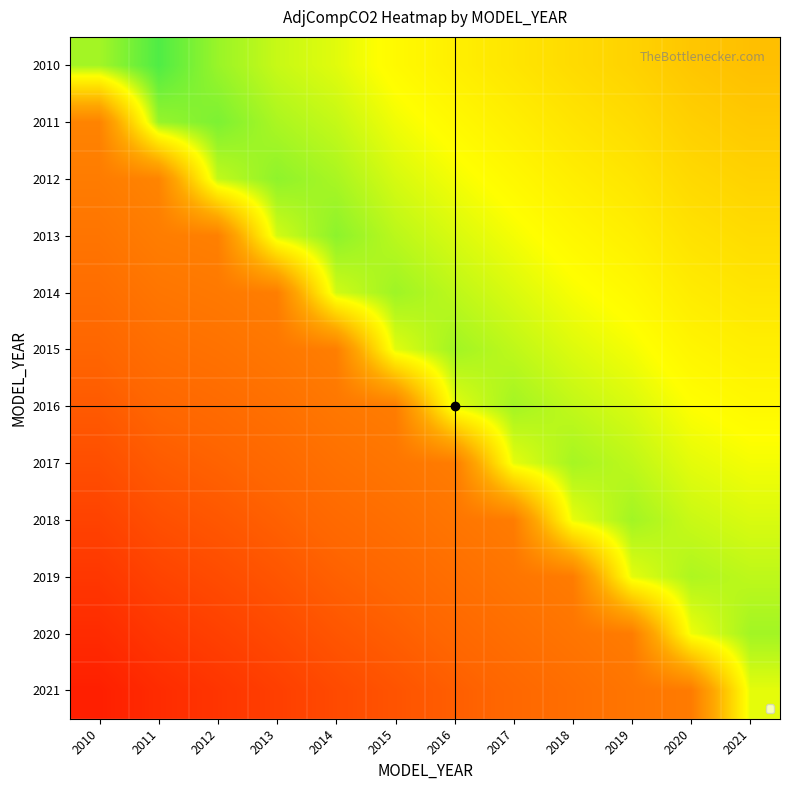

What is the minimum value shown in the chart?

0.1